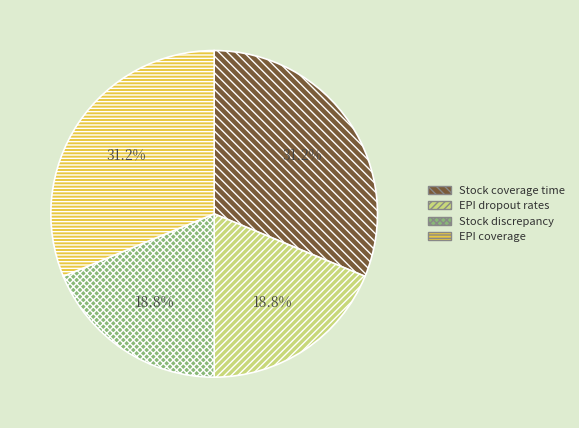

Does EPI dropout rates account for over 50% of the chart?

No